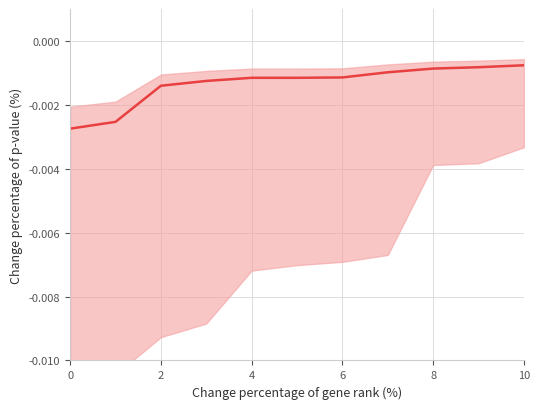

Is this an area chart (filled region under the line)?

No